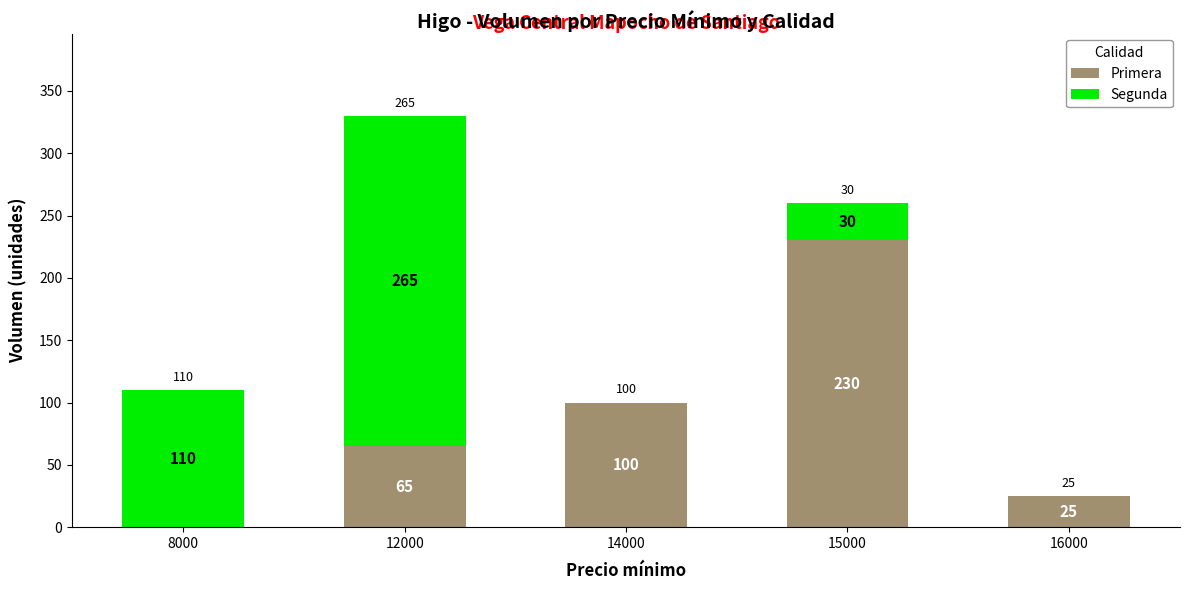

What is the total value across all series at 8000?

110